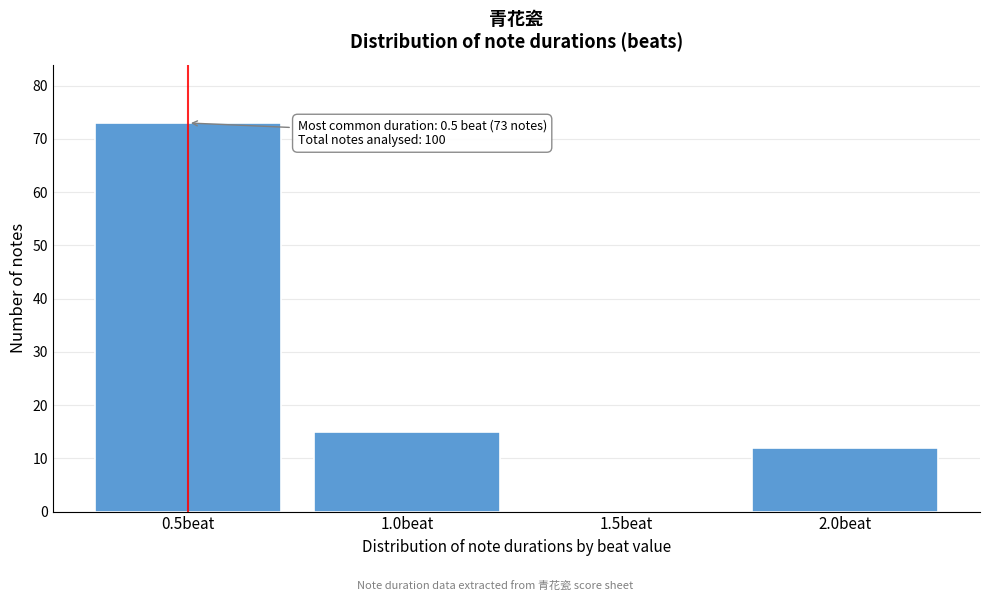

Over which range of the x-axis is the bar tallest?

0.25 to 0.75